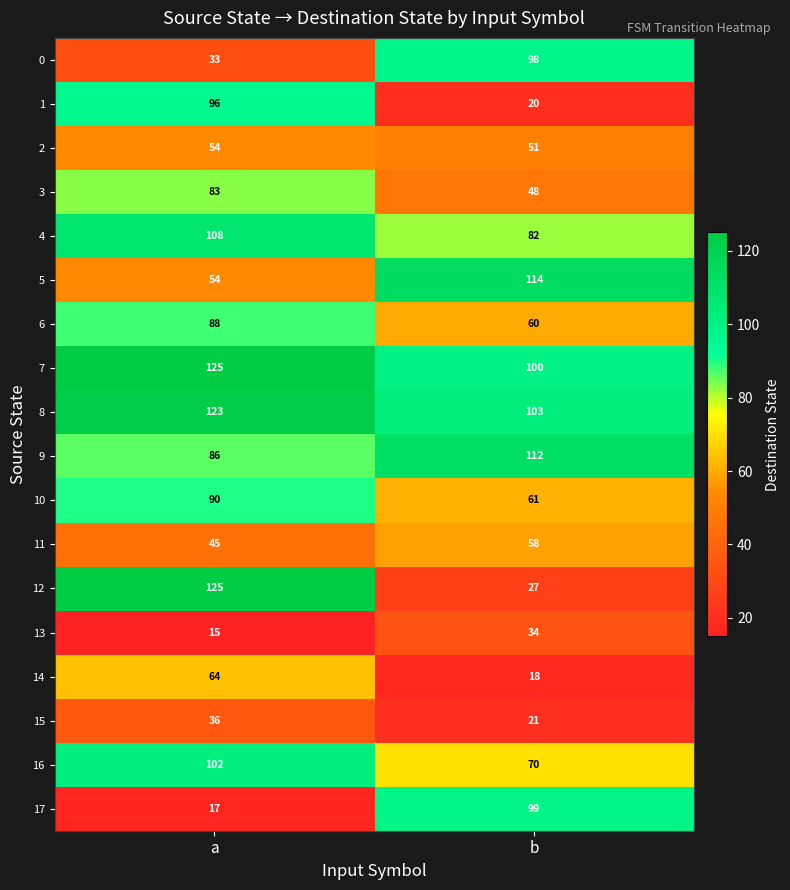

The value of 13 at a is 15. True or false?

True